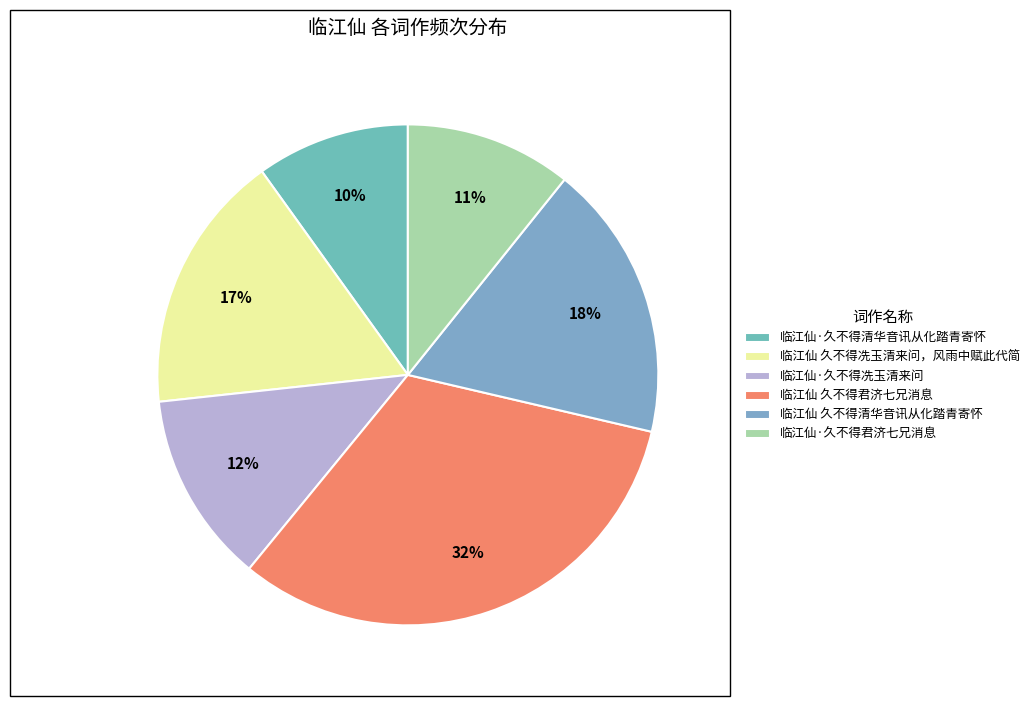

True or false: 临江仙 久不得君济七兄消息 accounts for 32% of the total.

True